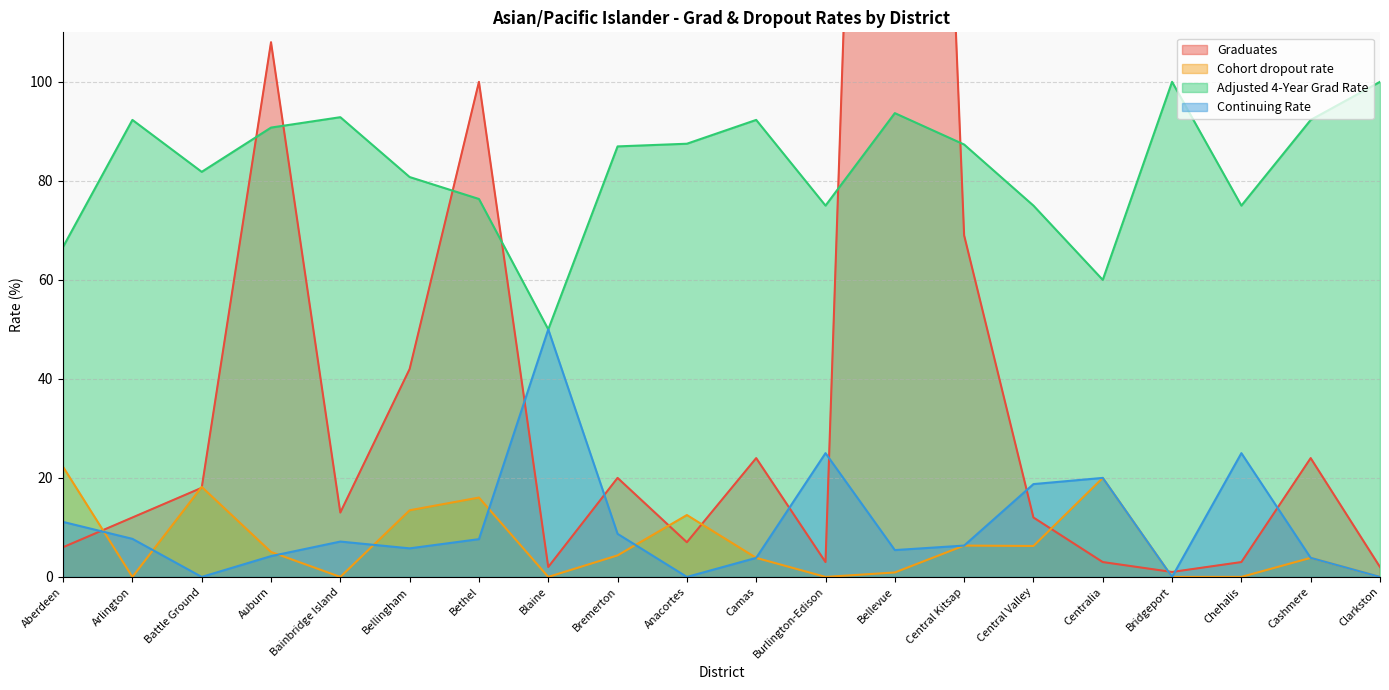

Does the chart have visible grid lines?

Yes